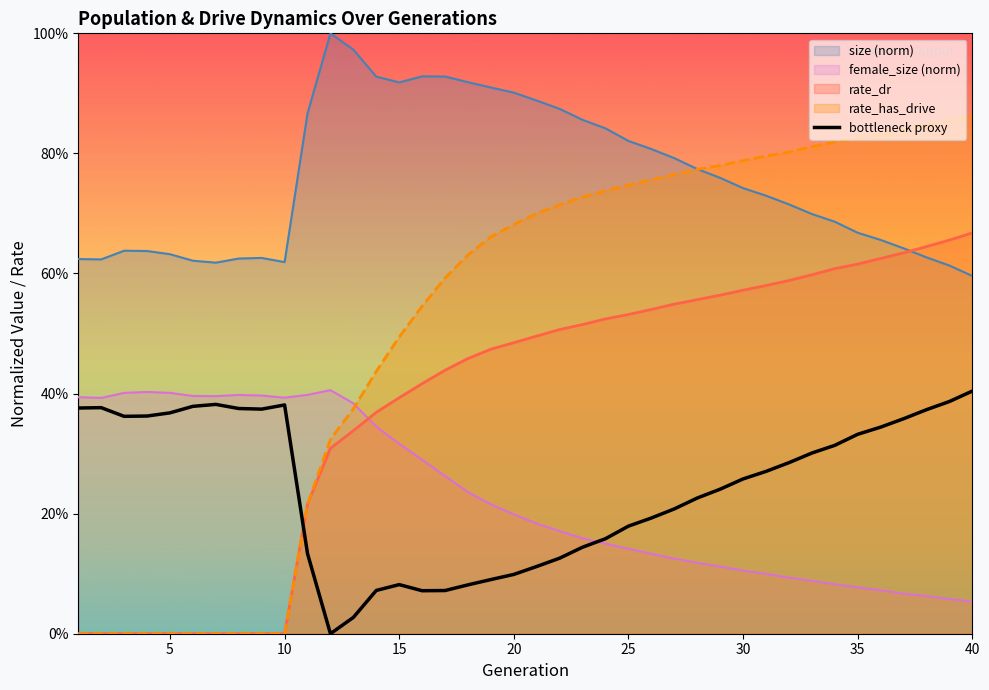

Reading left to right, what are all the values shown in this chart?

0.4	0.4	0.4	0.4	0.4	0.4	0.4	0.4	0.4	0.4	0.1	0.0	0.0	0.1	0.1	0.1	0.1	0.1	0.1	0.1	0.1	0.1	0.1	0.2	0.2	0.2	0.2	0.2	0.2	0.3	0.3	0.3	0.3	0.3	0.3	0.3	0.4	0.4	0.4	0.4